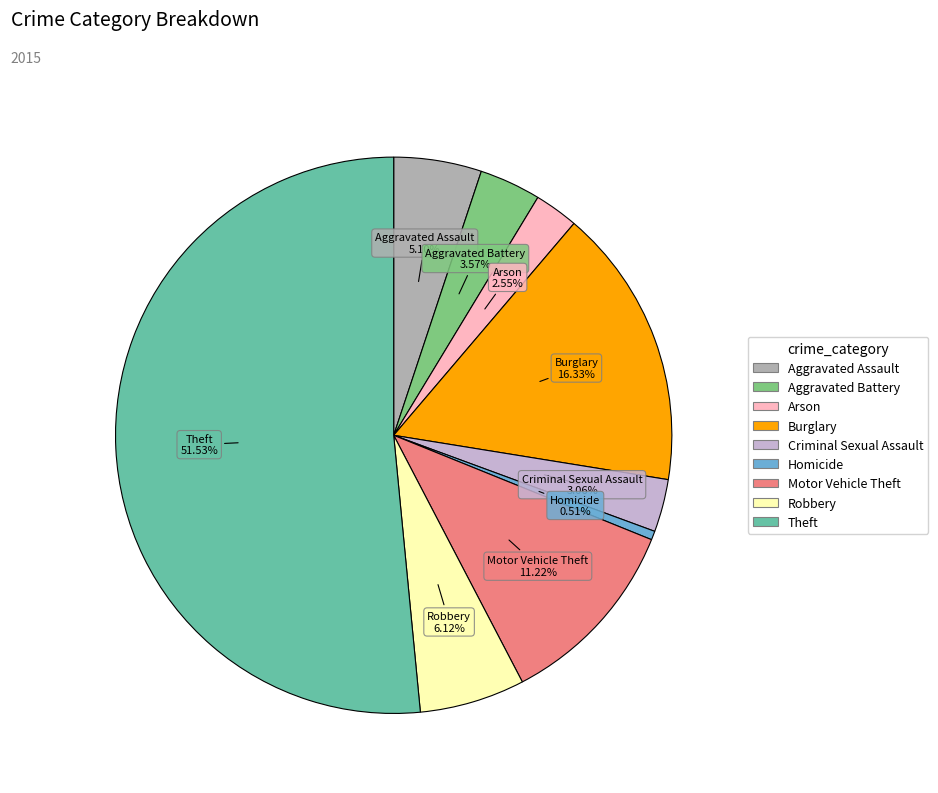

To the nearest percent, what is the difference between the Burglary and Aggravated Battery slice percentages?

13%